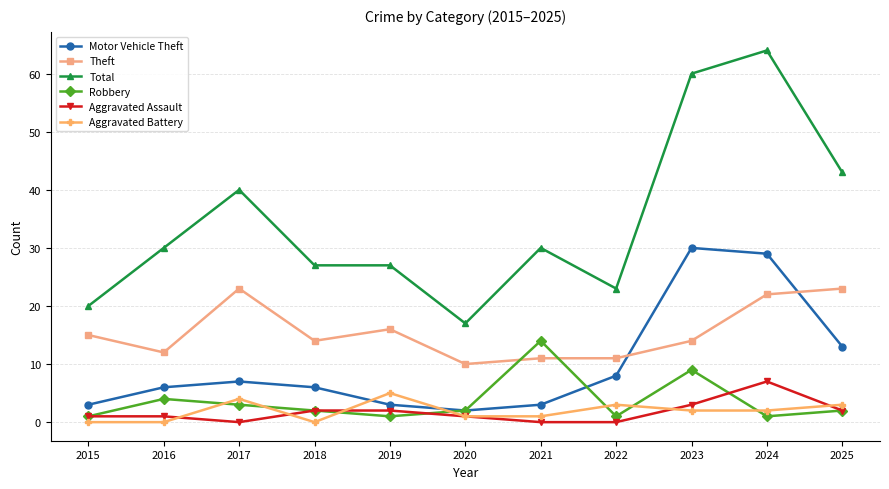

At which category does Aggravated Assault reach its first local valley?

2017